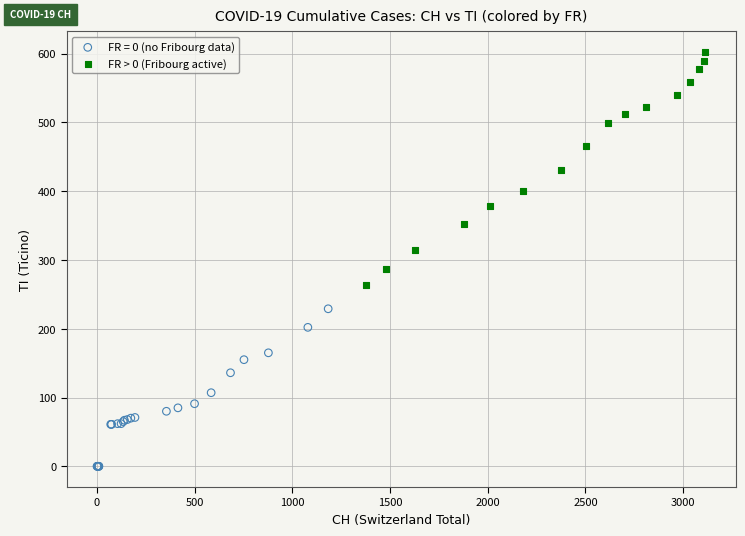

Which series contains the lowest Y value?

FR = 0 (no Fribourg data)